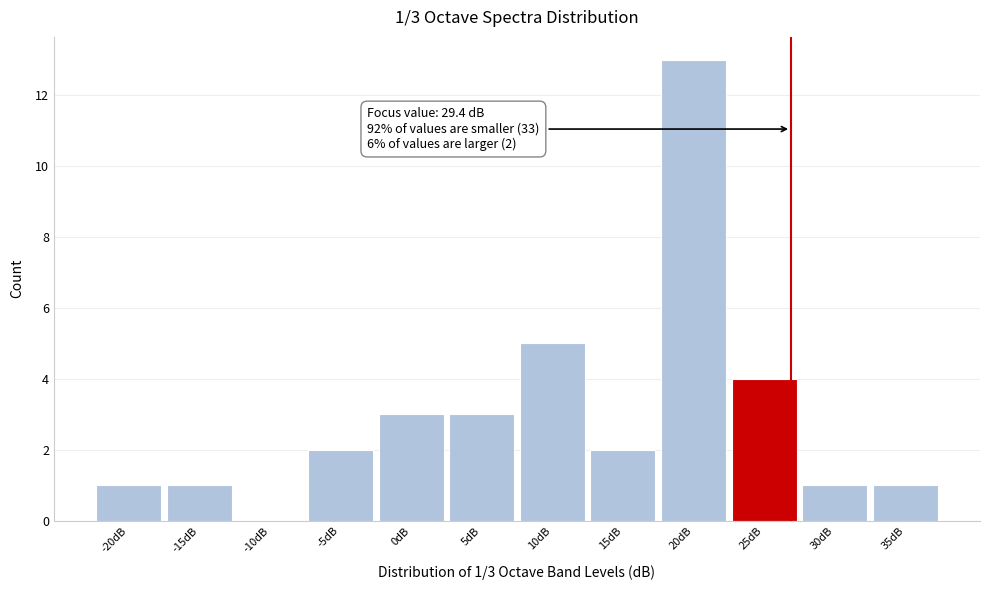

Reading right to left, transcribe all the data shown in this chart.

35dB=1	30dB=1	25dB=4	20dB=13	15dB=2	10dB=5	5dB=3	0dB=3	-5dB=2	-10dB=0	-15dB=1	-20dB=1